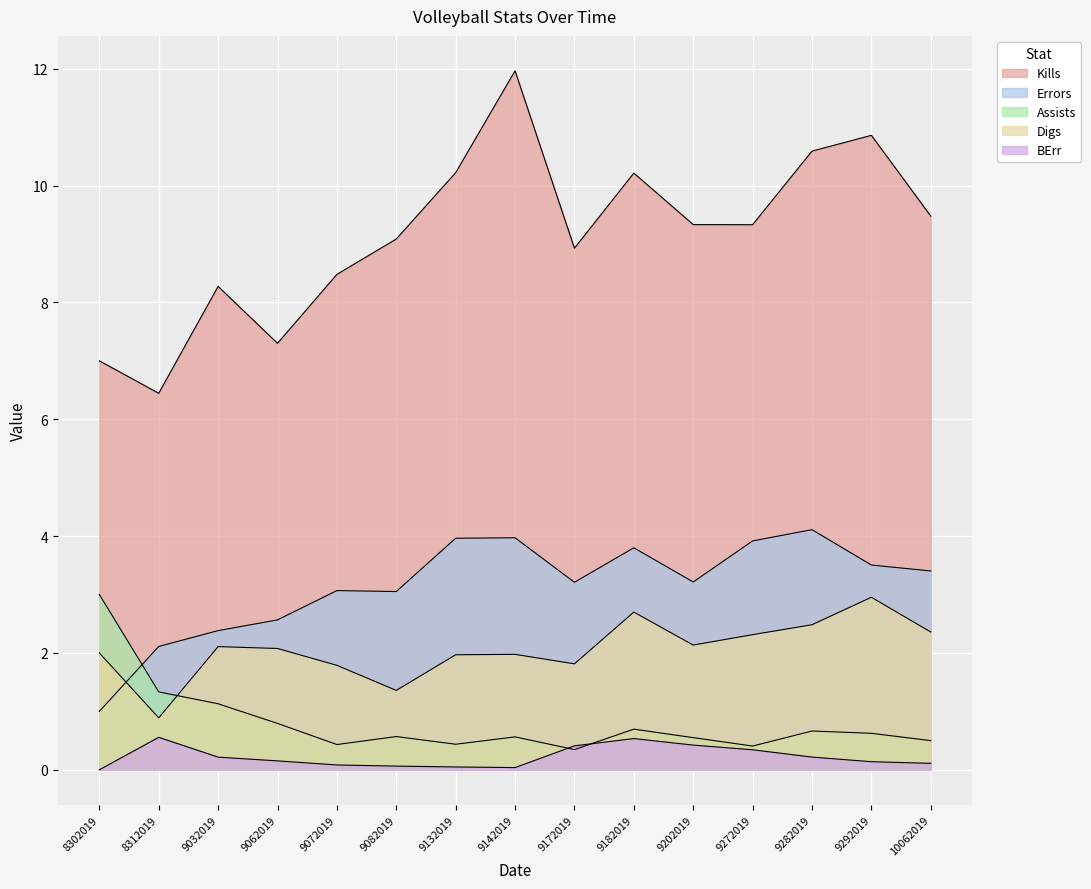

Which series has the largest total across all categories?

Kills